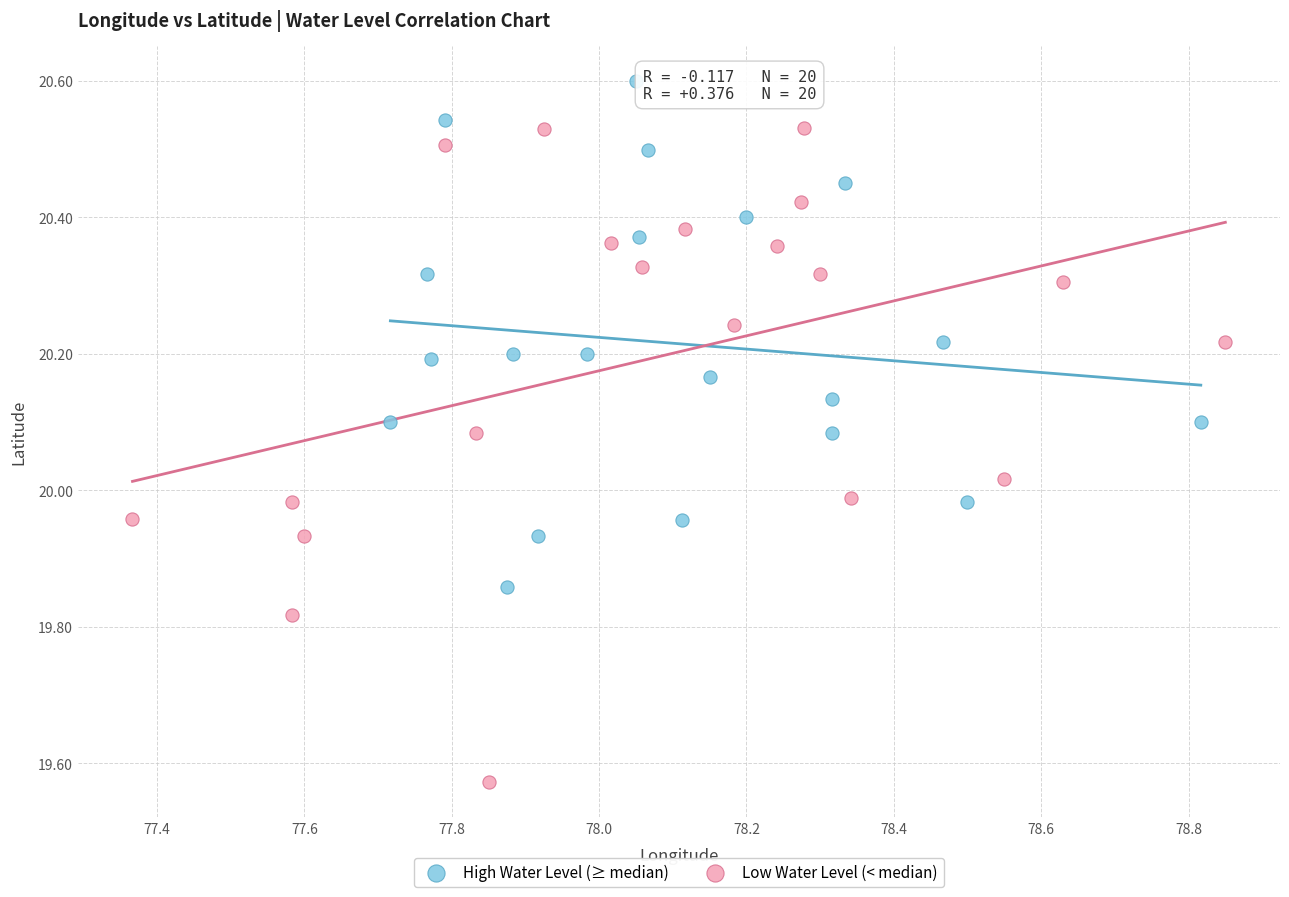

Which series has the largest Y range (max minus min)?

Low Water Level (< median)